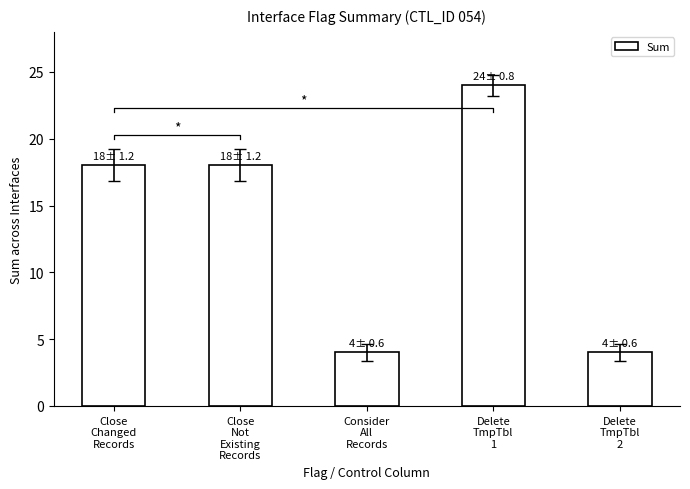

What is the label of the 1st bar from the left?

Close
Changed
Records